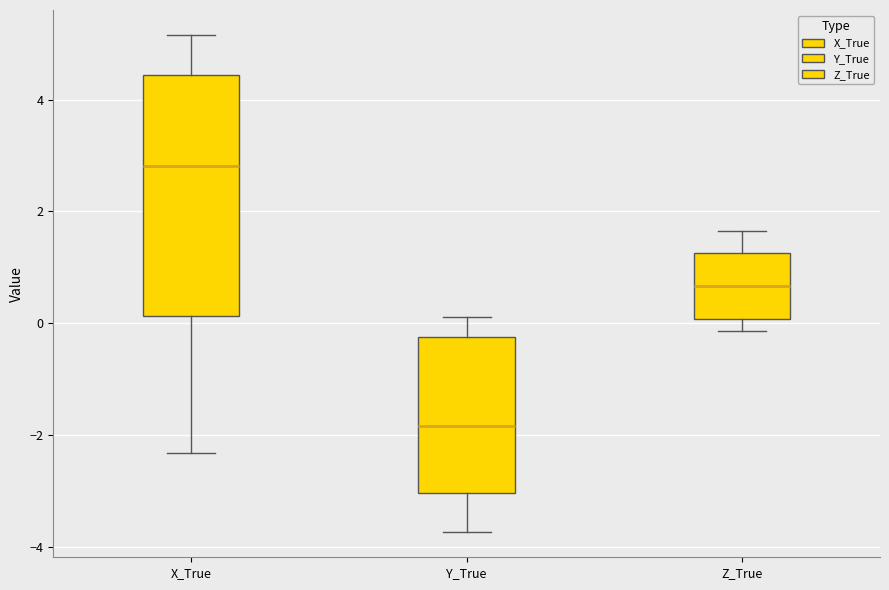

Comparing the boxes themselves (not the whiskers), which one is the tallest?

X_True